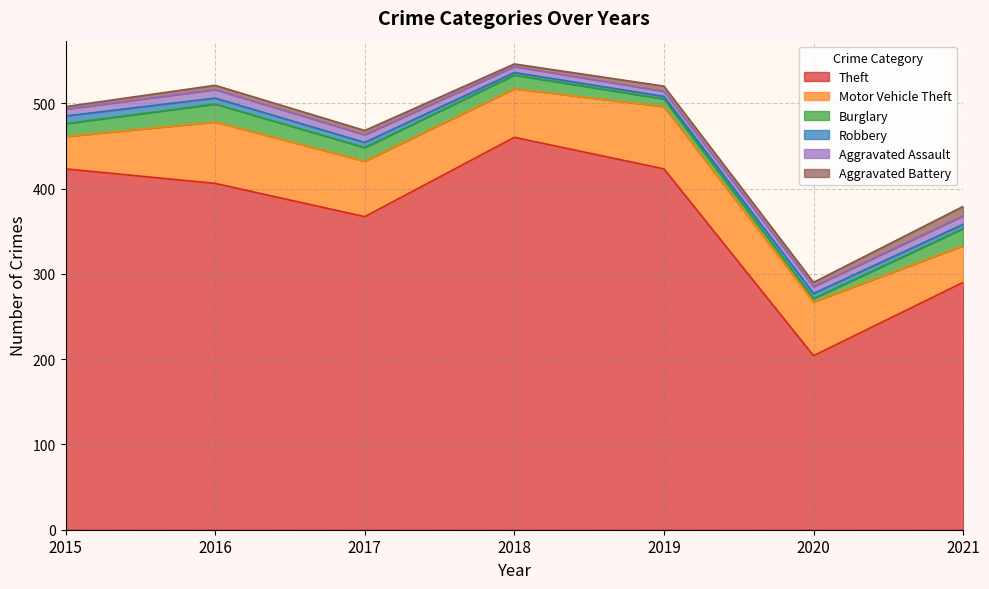

Does the chart have visible grid lines?

Yes